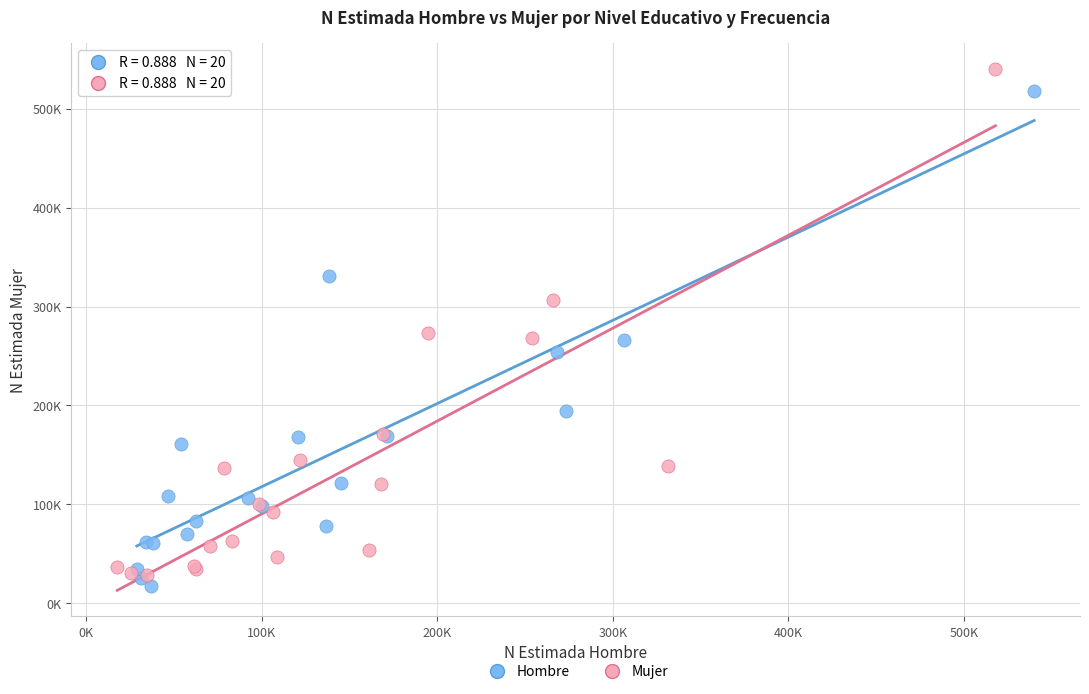

Which series reaches the minimum Y coordinate?

Hombre